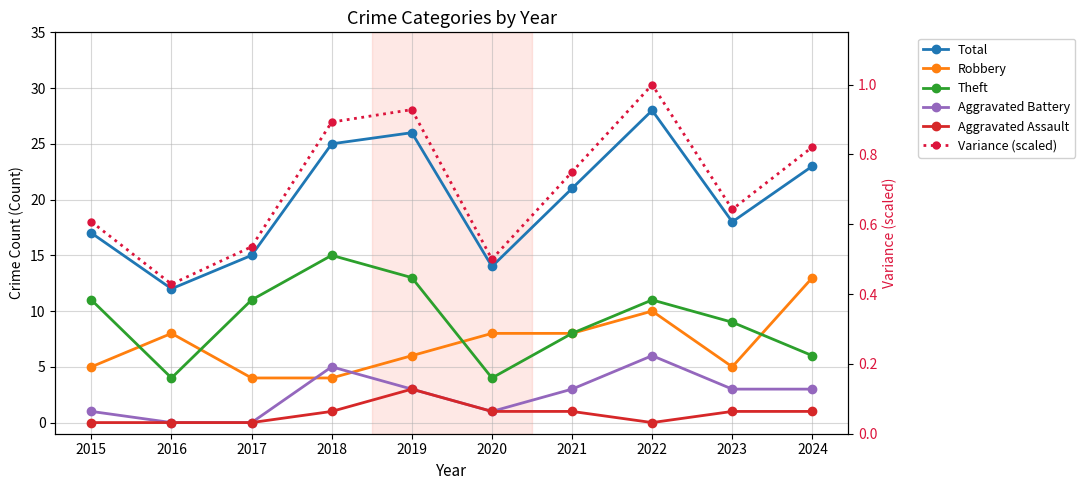

At which label does Total reach its peak?

2022